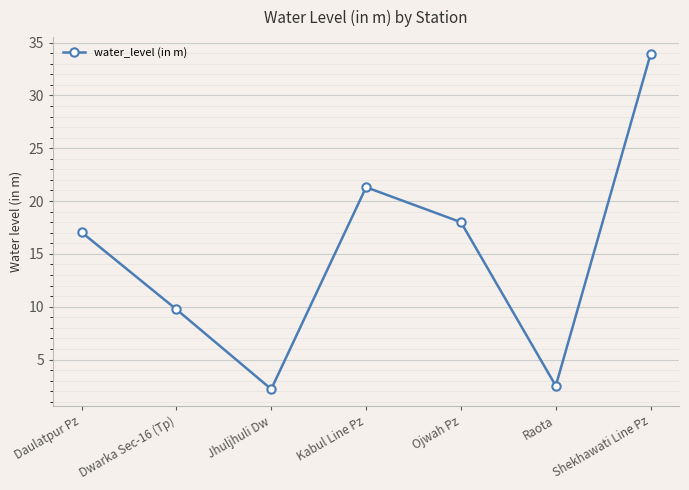

At which category does the data reach its first local valley?

Jhuljhuli Dw